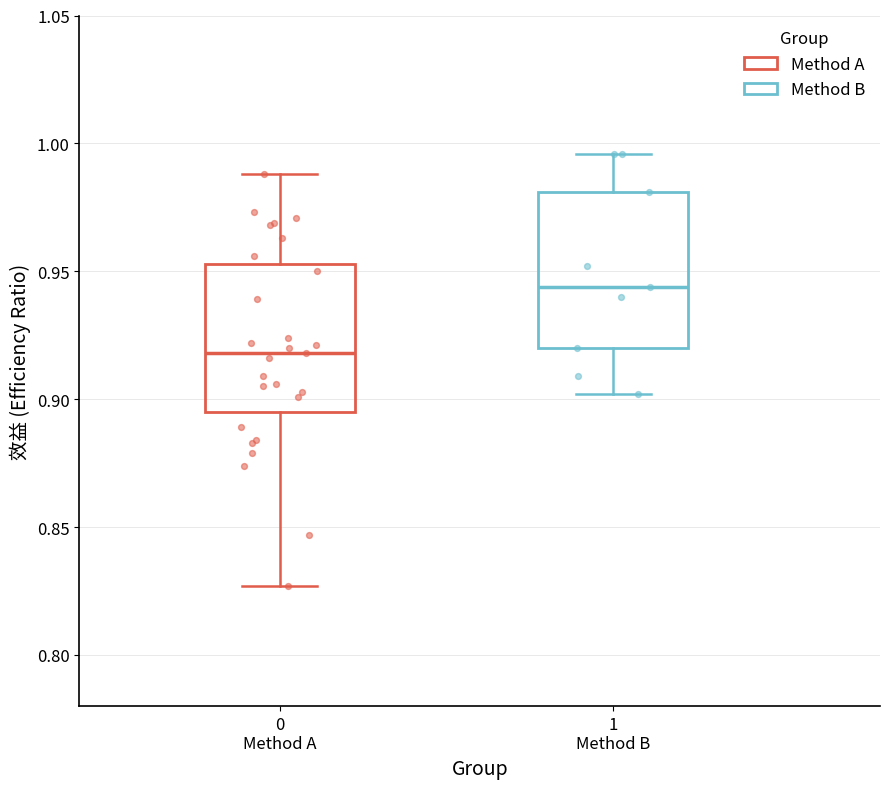

Reading left to right, read every box against the y-axis: the position of its median line, the range the box covers, and the ends of its whiskers. The values are not printed on the chart, so give them approximately, as read against the axis.

0 Method A: median 0.920, box 0.895 to 0.955, whiskers 0.825 to 0.990
1 Method B: median 0.945, box 0.920 to 0.980, whiskers 0.900 to 0.995